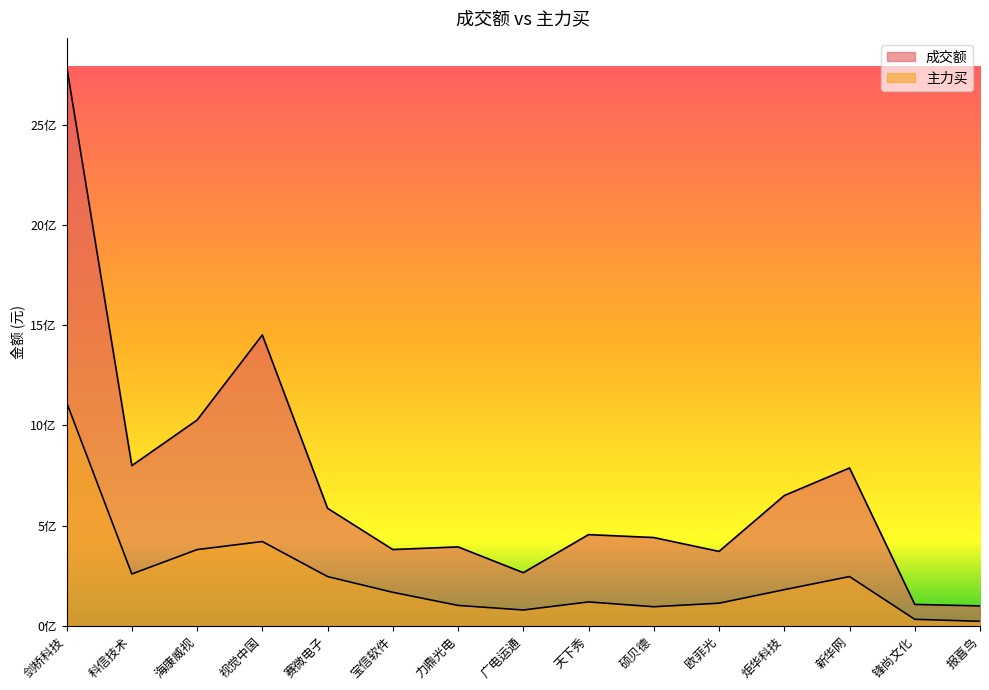

True or false: 成交额 has a value of 1069355560 at 炬华科技.

False